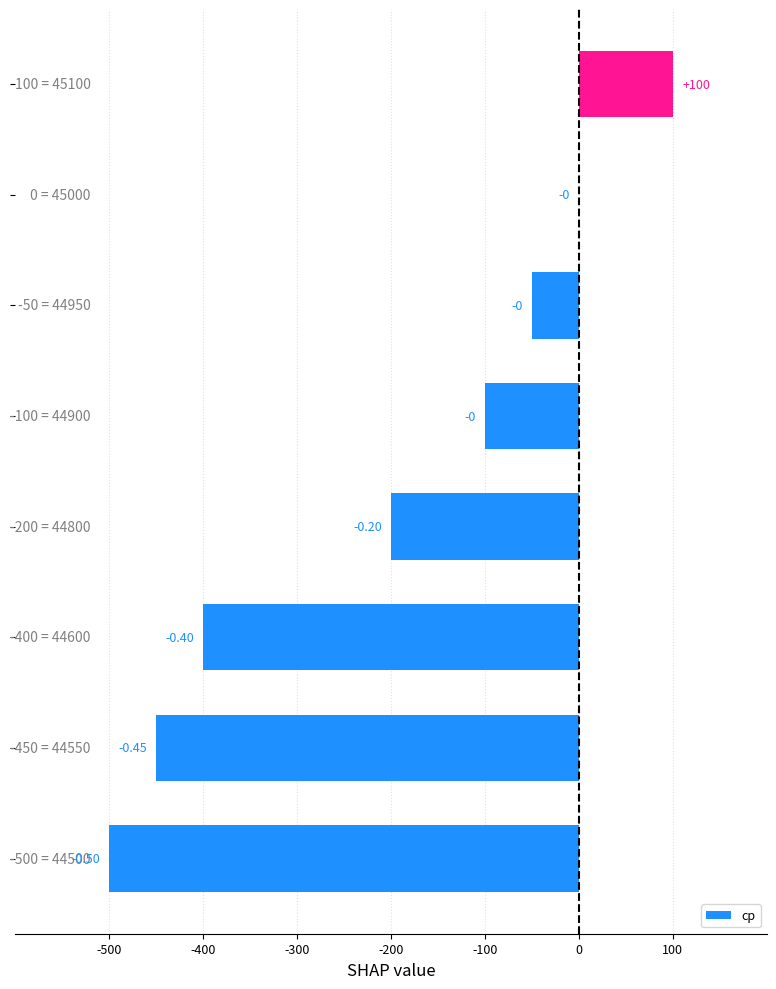

What is the sum of all values?

-1600